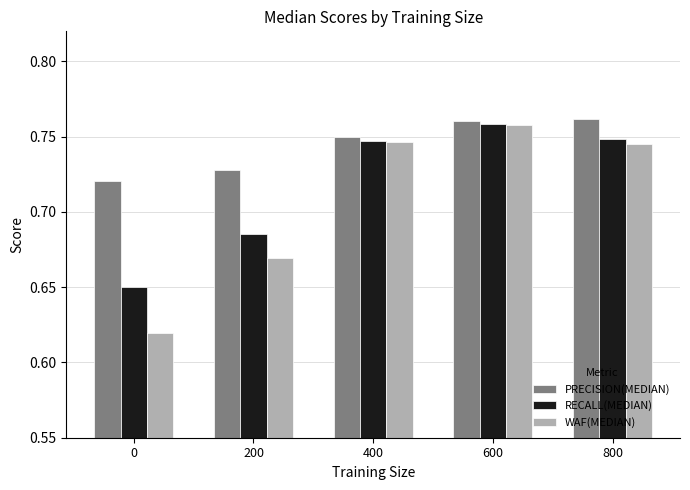

What are all the series names shown in the legend?

PRECISION(MEDIAN), RECALL(MEDIAN), WAF(MEDIAN)